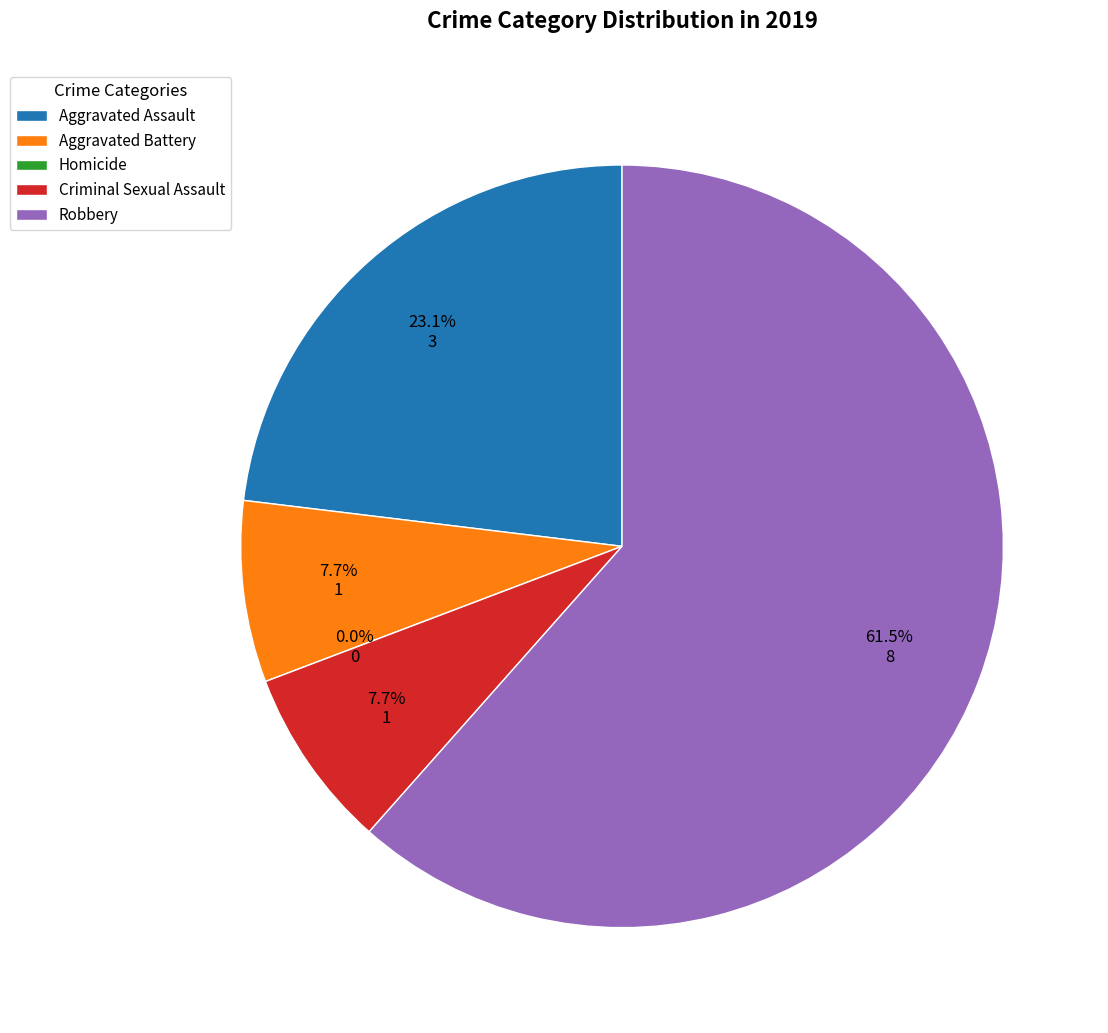

Rank the categories by value from highest to lowest.

Robbery, Aggravated Assault, Aggravated Battery, Criminal Sexual Assault, Homicide